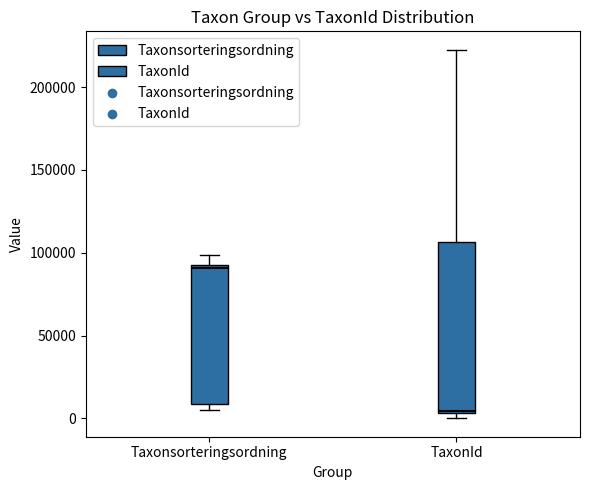

Reading left to right, transcribe this box plot: for each box, give where its median line is, the range the box spans, and where its two whiskers end, as read against the y-axis. The values are not printed on the chart, so give them approximately, as read against the axis.

Taxonsorteringsordning: median 90000, box 10000 to 95000, whiskers 5000 to 100000
TaxonId: median 5000, box 5000 to 105000, whiskers 0 to 220000